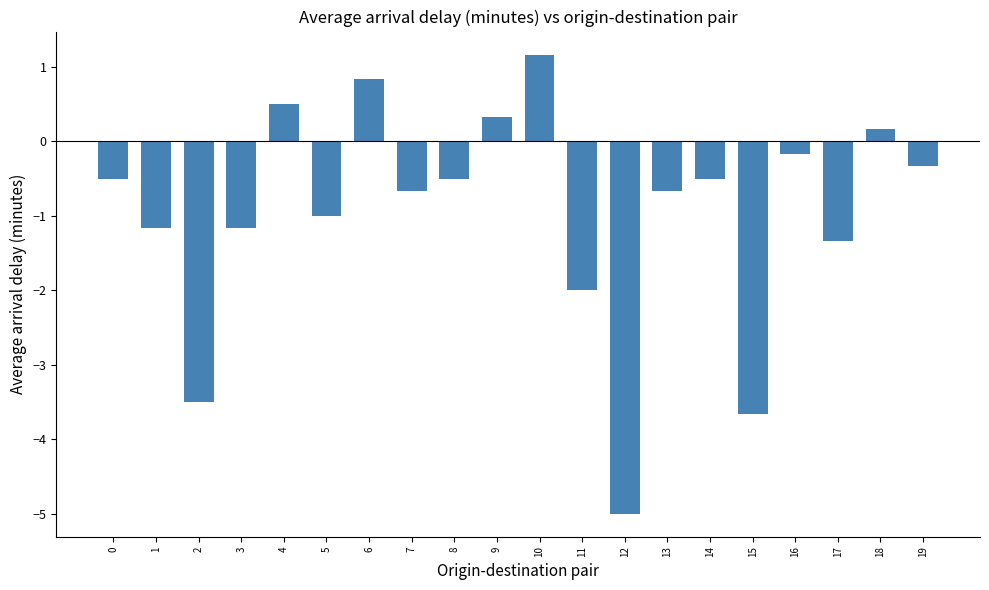

How many distinct data groups are displayed?

1